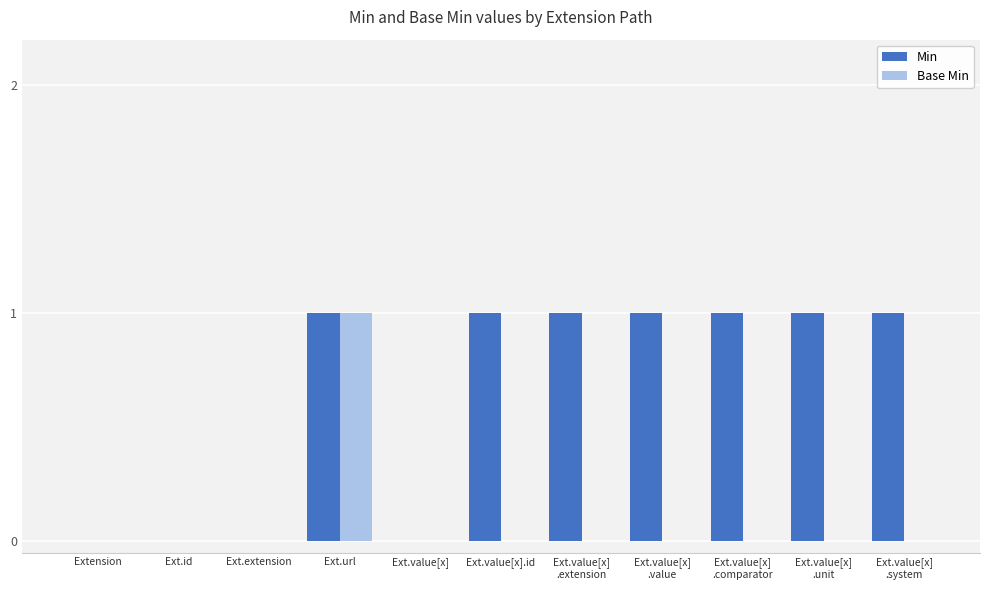

Reading left to right, list all the values displayed in this chart.

Min: 0	0	0	1	0	1	1	1	1	1	1
Base Min: 0	0	0	1	0	0	0	0	0	0	0